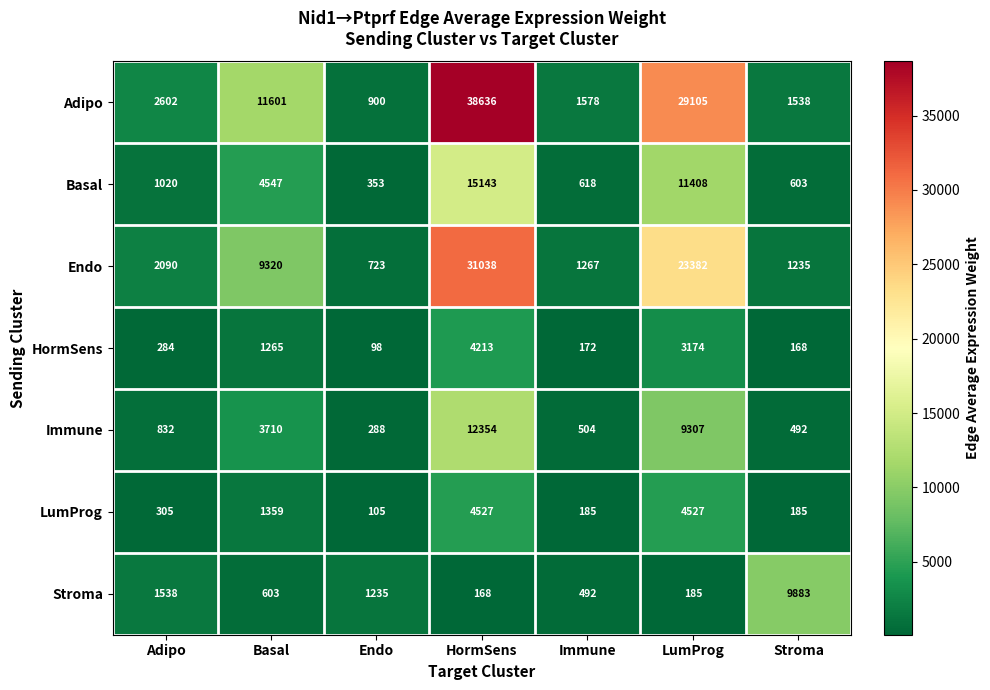

What is the smallest value displayed?

98